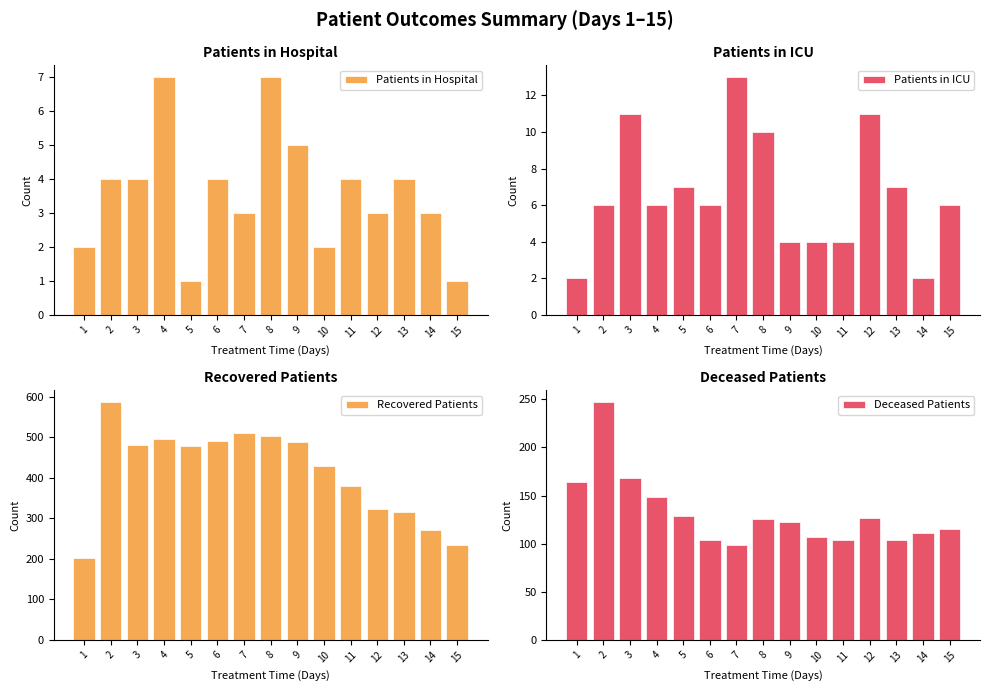

What is the average value of the Recovered Patients series?

412